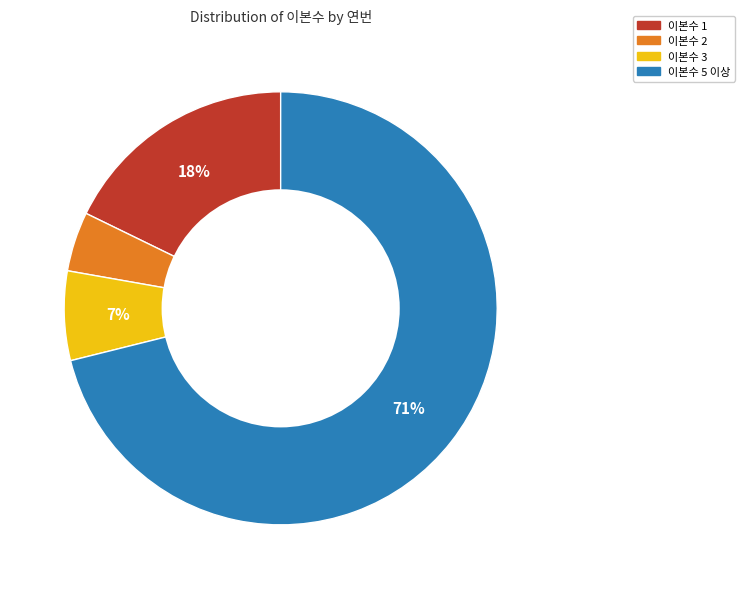

To the nearest percent, what is the average slice percentage?

25%